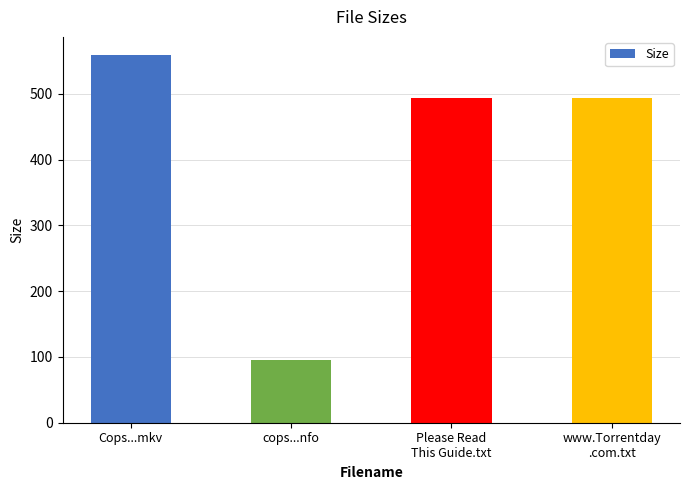

What is the label of the 2nd bar from the left?

cops...nfo